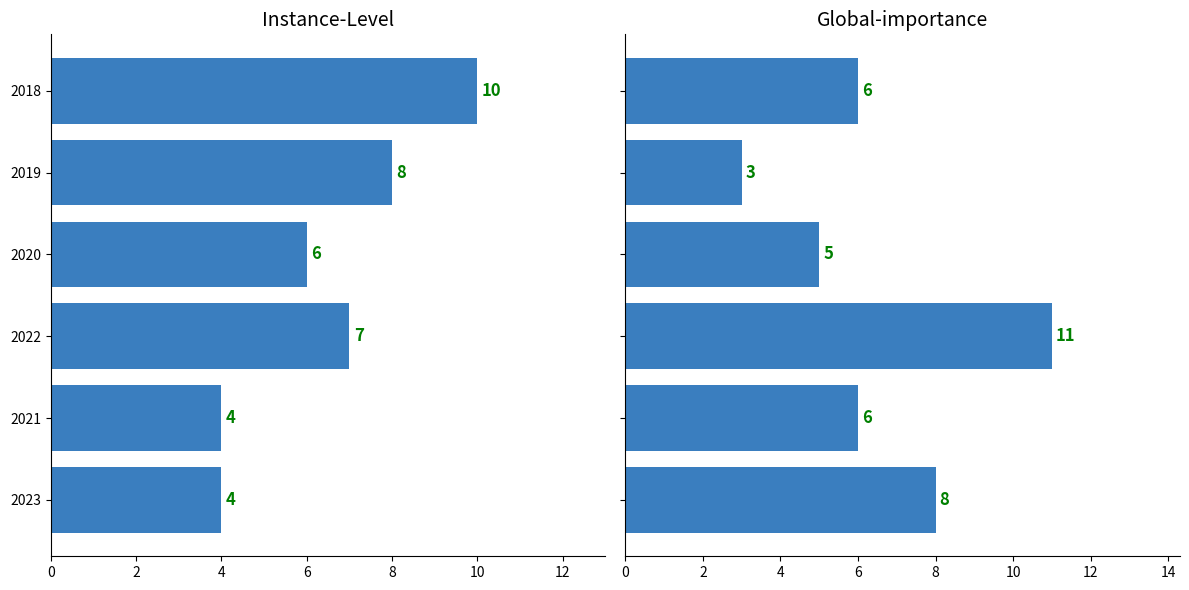

What are all the series names shown in the legend?

Instance-Level, Global-importance